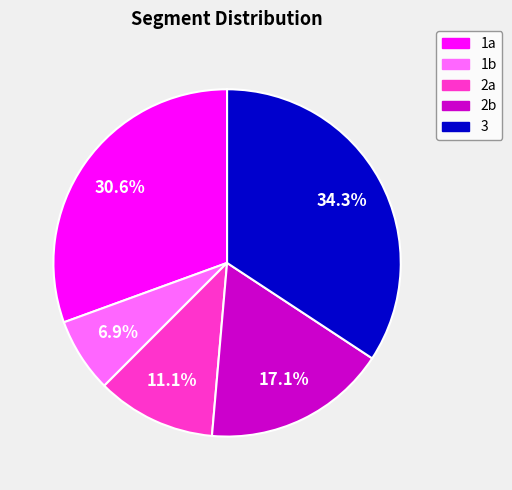

Does any single category account for the majority?

No